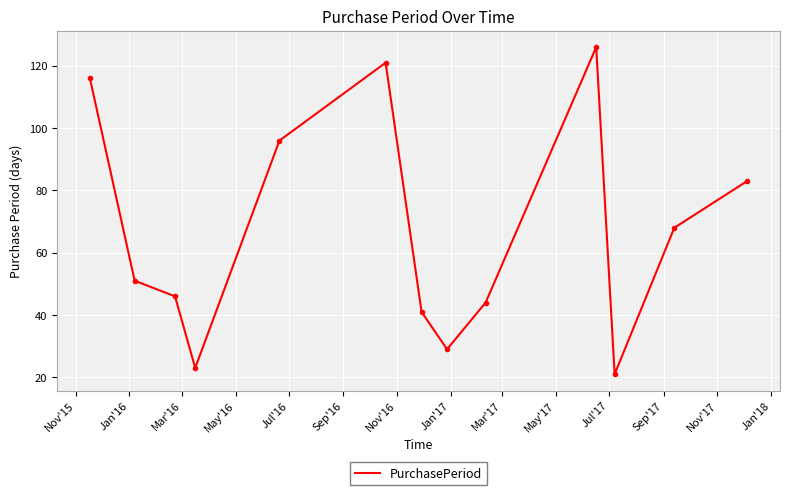

What is the greatest value displayed?

126